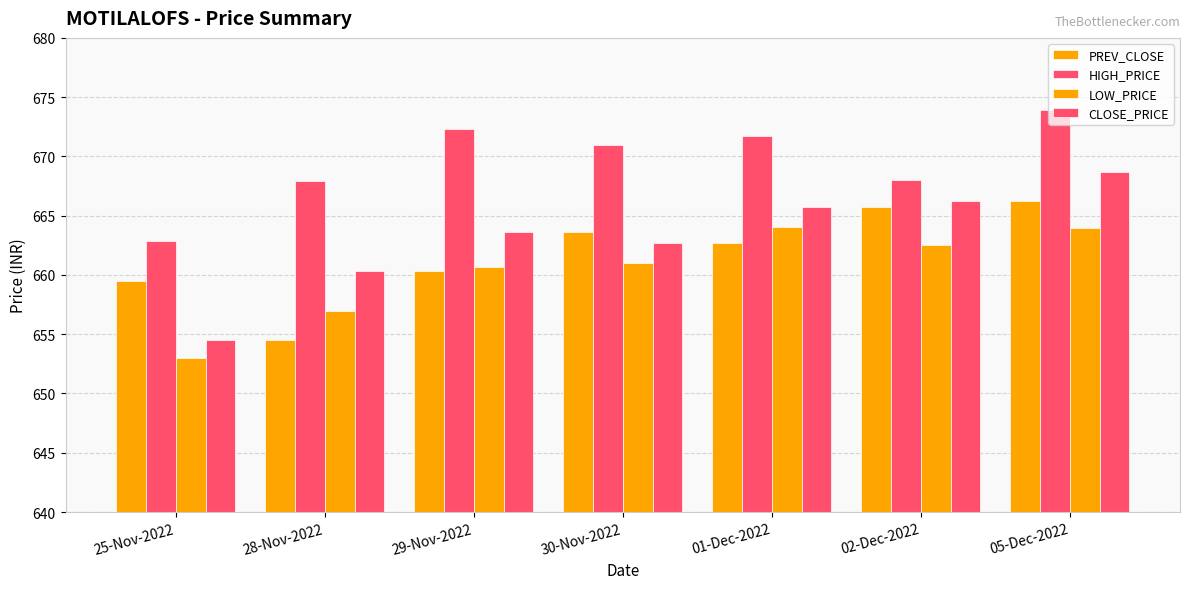

What value does the PREV_CLOSE series have at 29-Nov-2022?

660.4